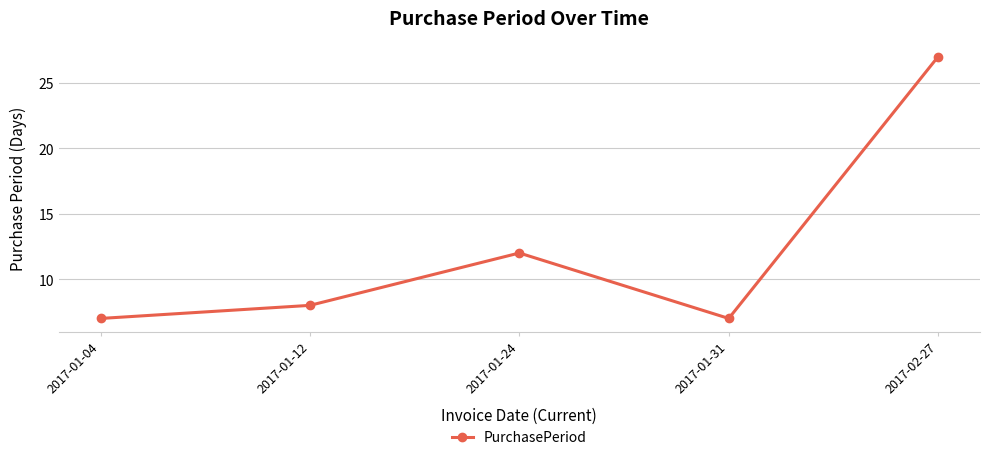

Does the chart display data point markers on the line(s)?

Yes